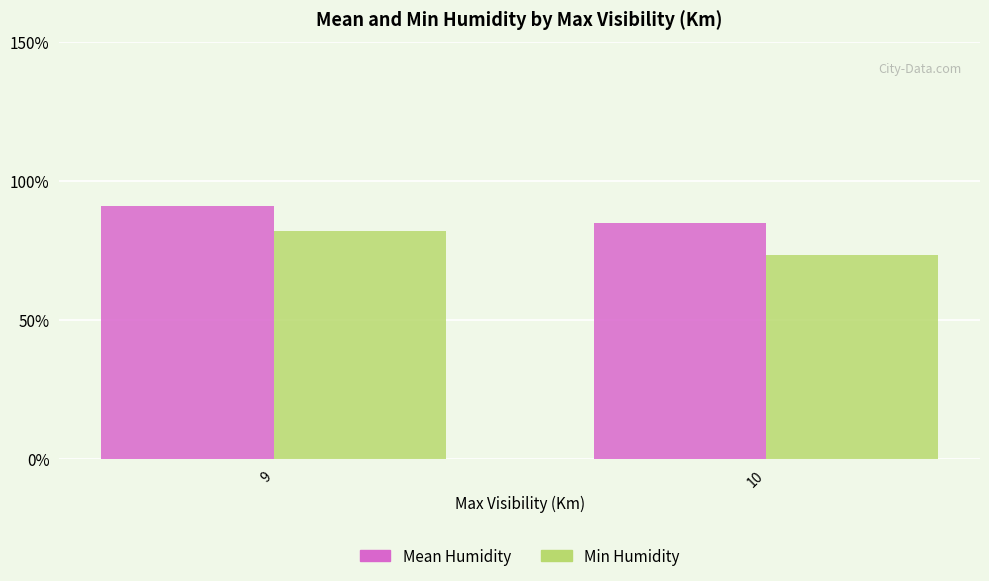

Rank the series by their maximum value, from highest to lowest.

Mean Humidity, Min Humidity